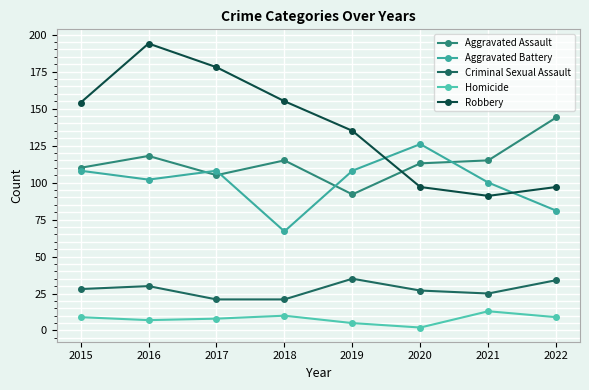

How many series are shown in this chart?

5